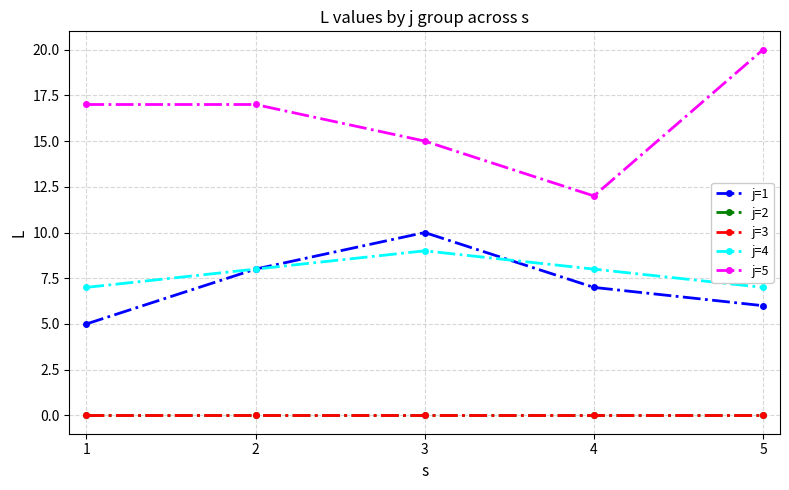

True or false: j=3 has more than 0 points higher than both neighbors.

False